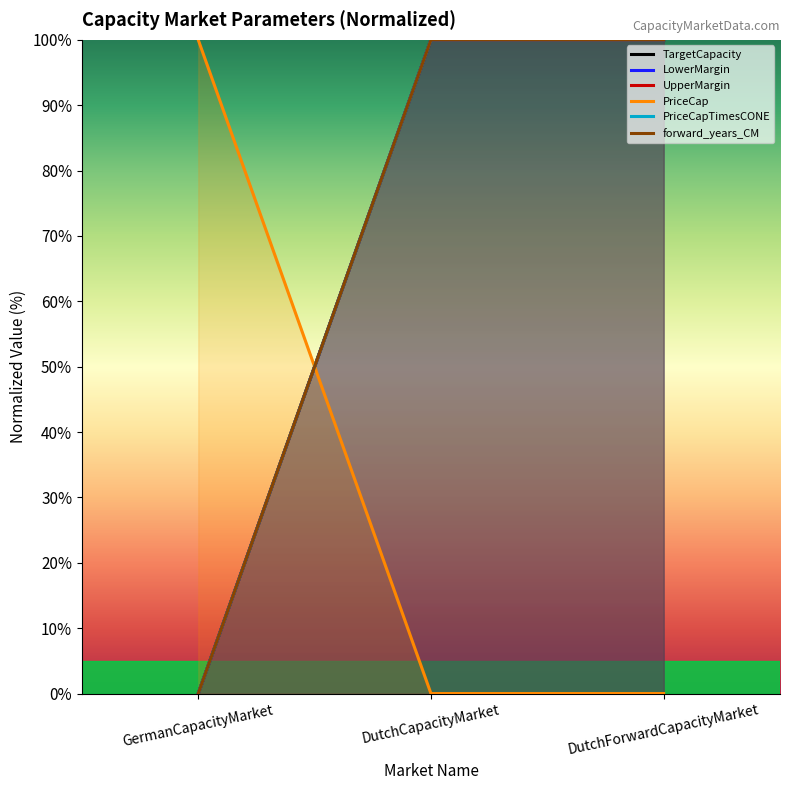

Rank the series at DutchForwardCapacityMarket from highest to lowest value.

TargetCapacity, LowerMargin, UpperMargin, PriceCapTimesCONE, forward_years_CM, PriceCap